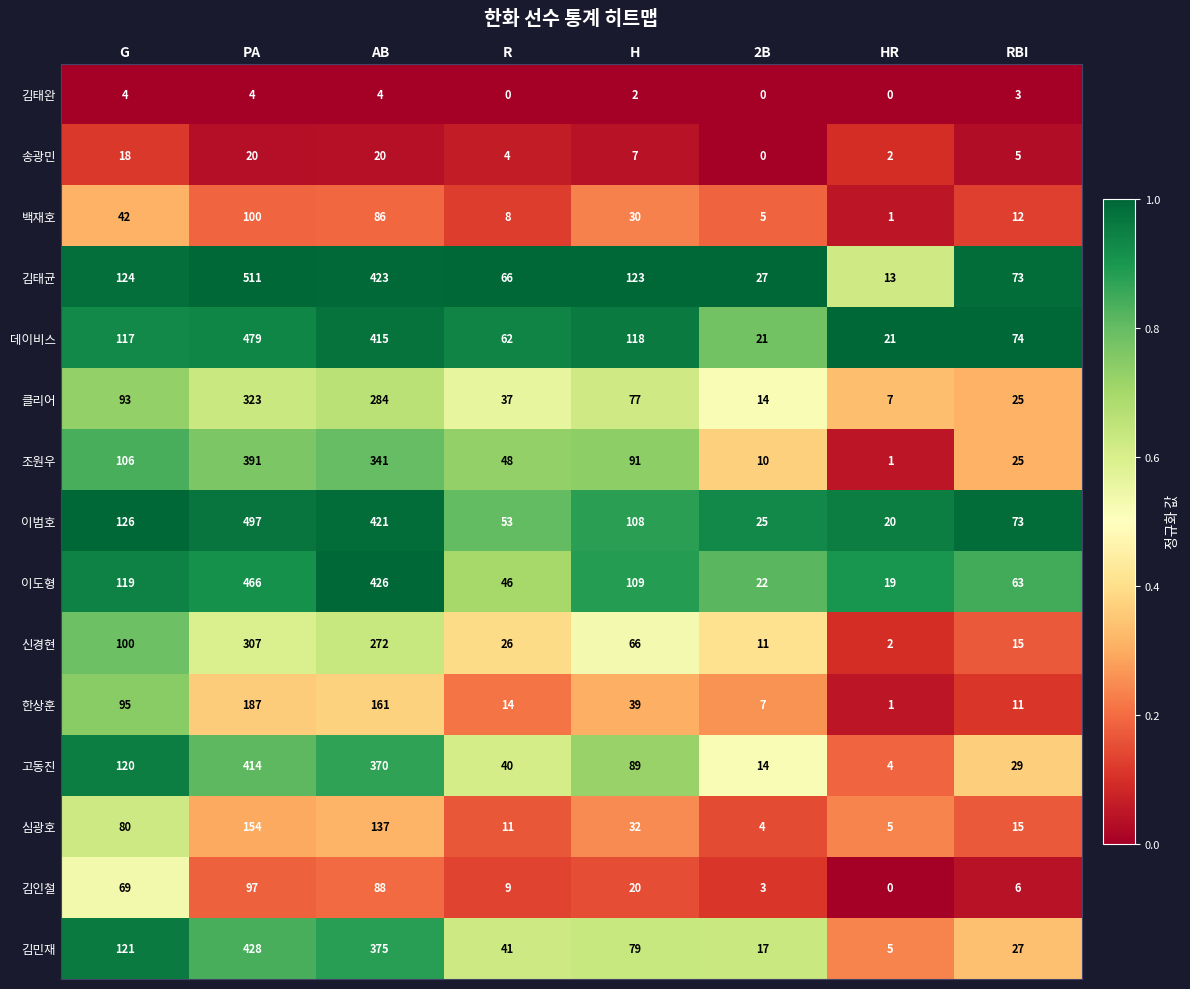

True or false: 이범호 has a value of 193 at H.

False